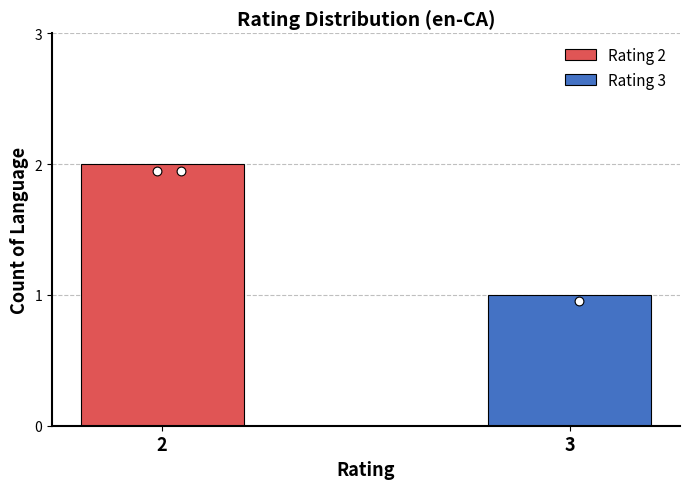

What is the change in value from 2 to 3?

-1